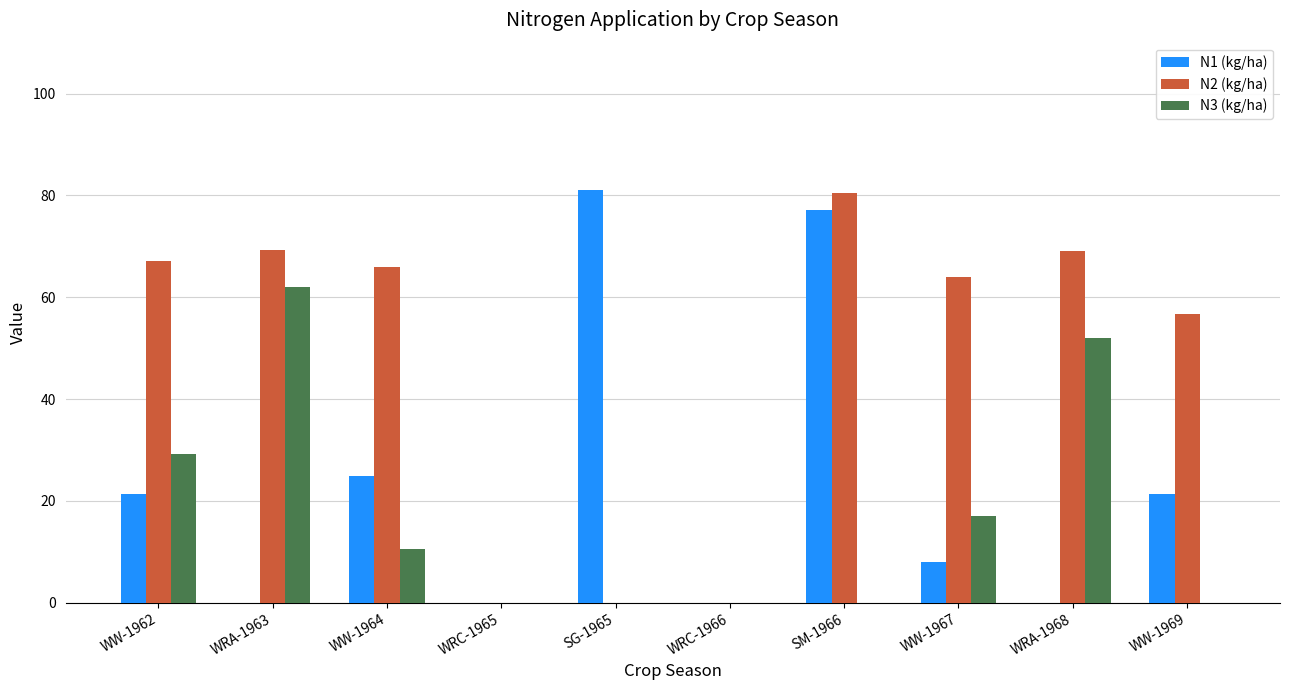

Which series changed the most between WRC-1966 and SM-1966?

N2 (kg/ha)